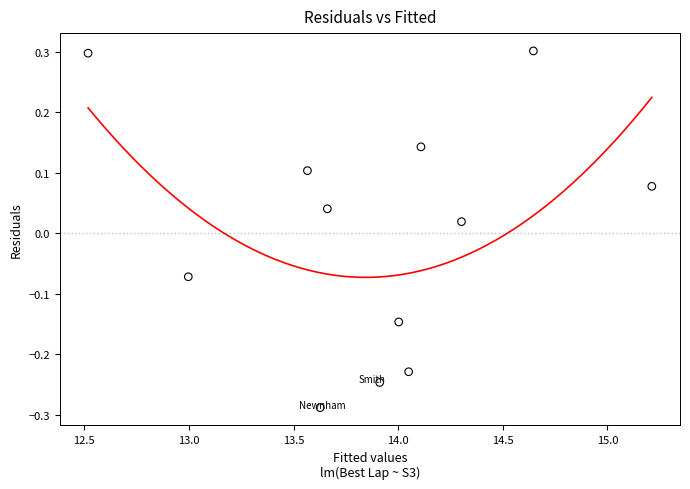

What is the range of X values (max minus min)?

2.7